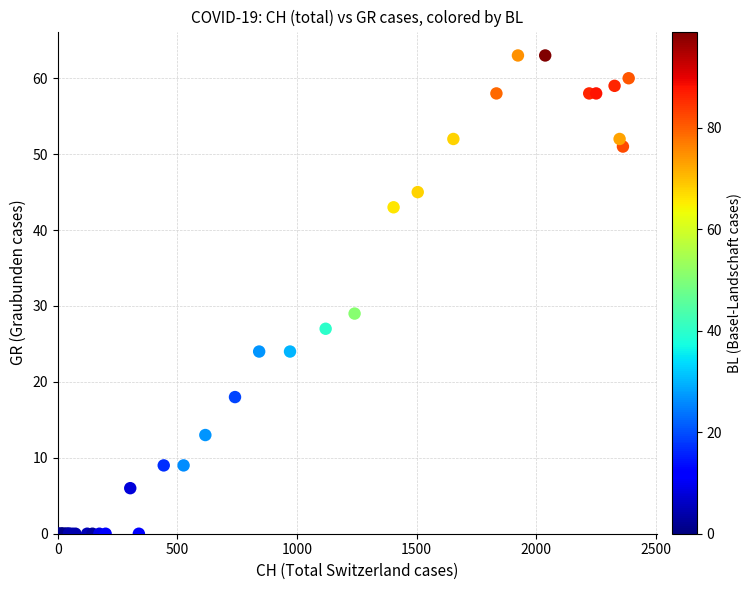

What Y value in the scatter plot is closest to 31?

29